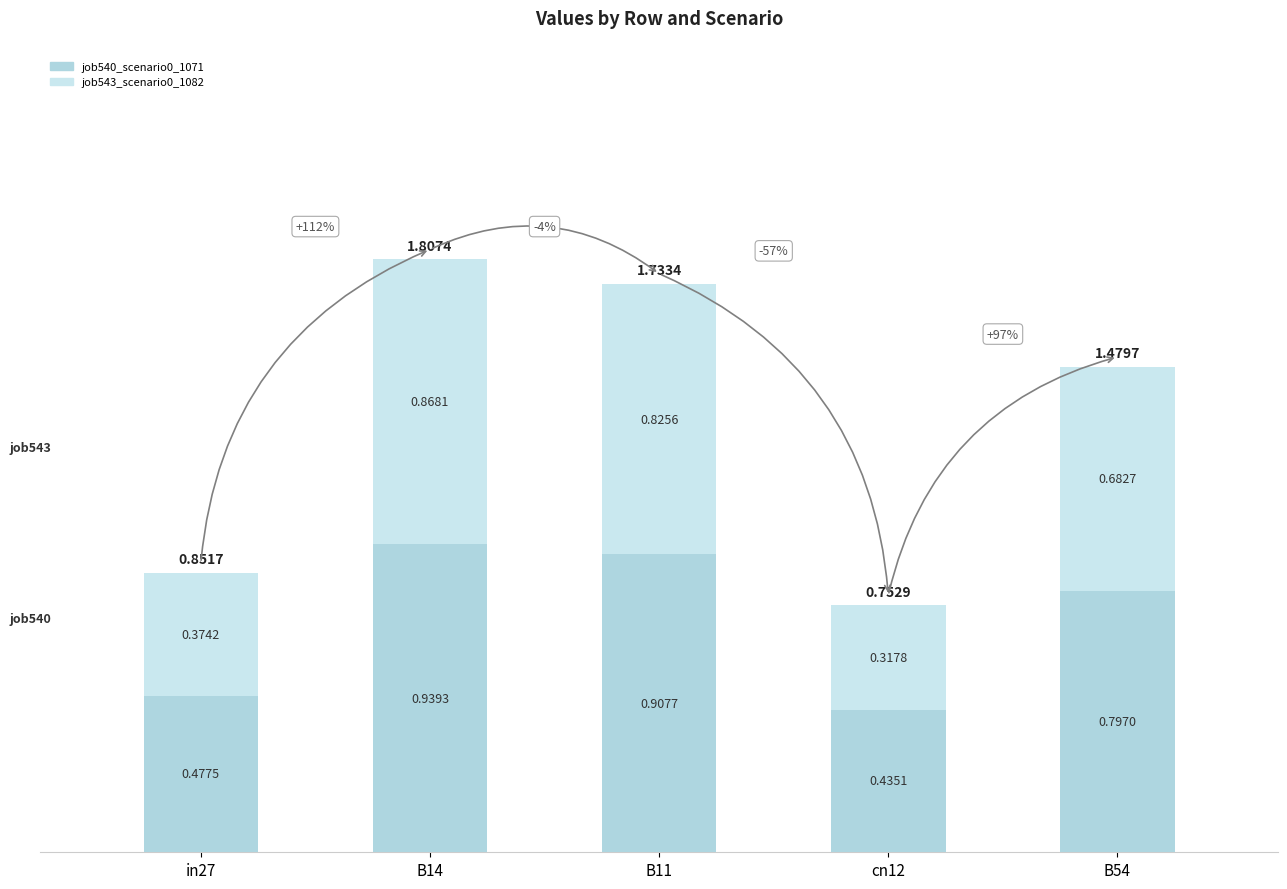

How many distinct data groups are displayed?

2